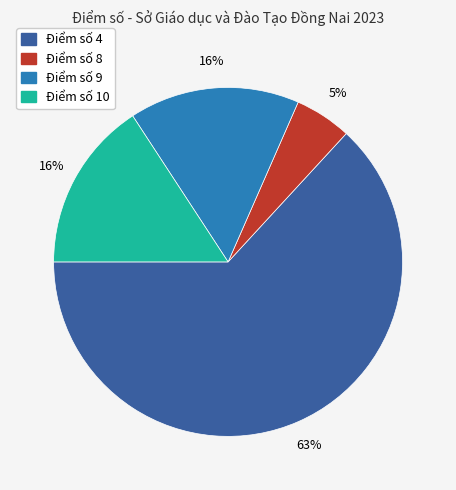

Does Điểm số 8 represent more than half of the total?

No